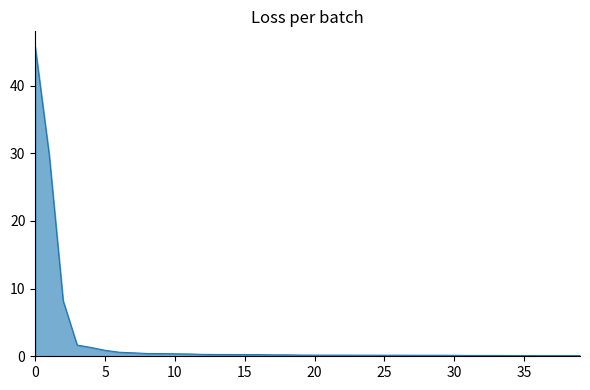

What is the greatest value displayed?

45.7